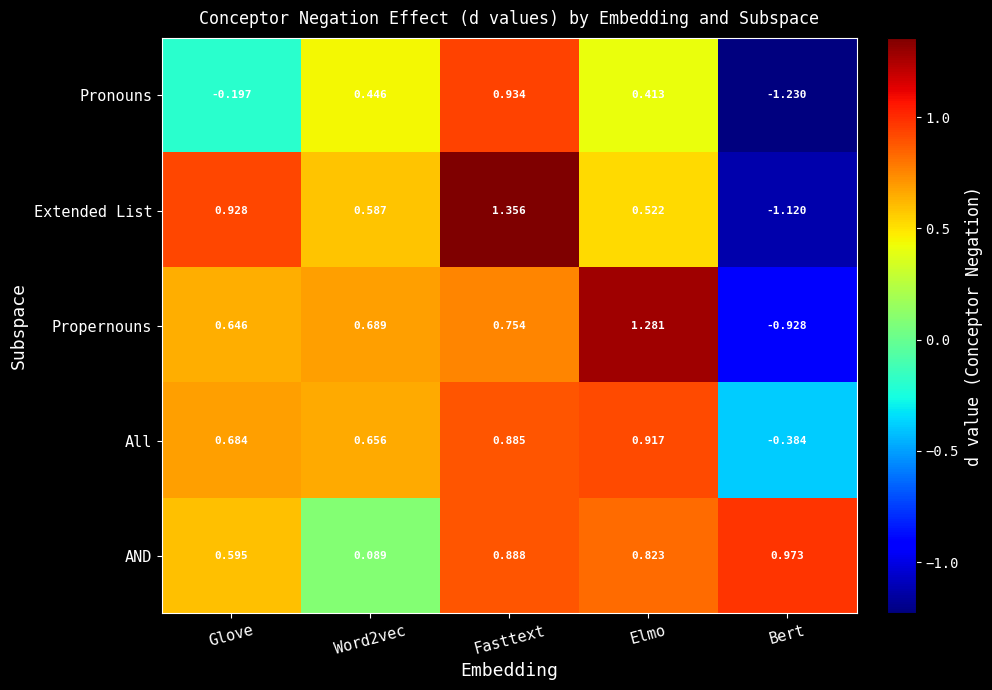

Where does the Extended List series first go above 0?

Glove